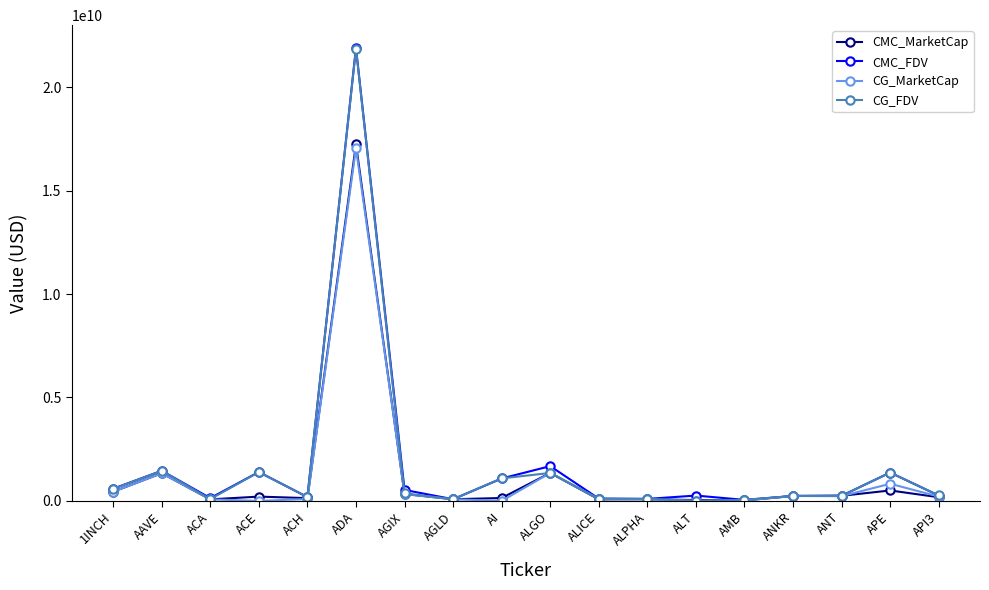

What is the label of the 3rd point from the right?

ANT